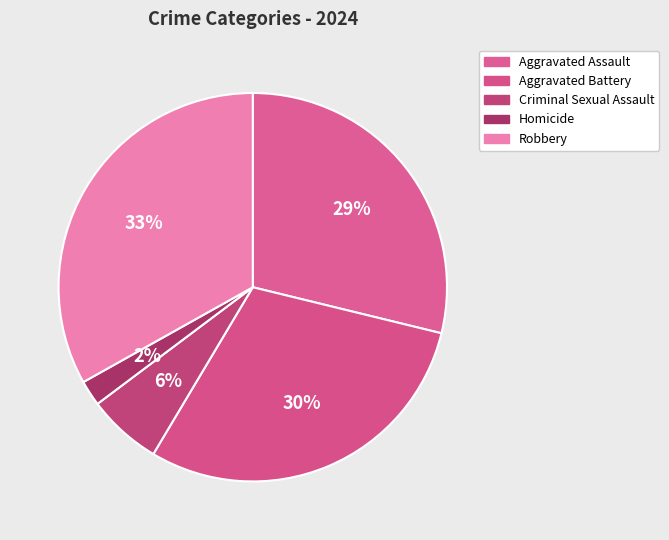

To the nearest percent, what is the combined percentage of Robbery and Criminal Sexual Assault?

39%